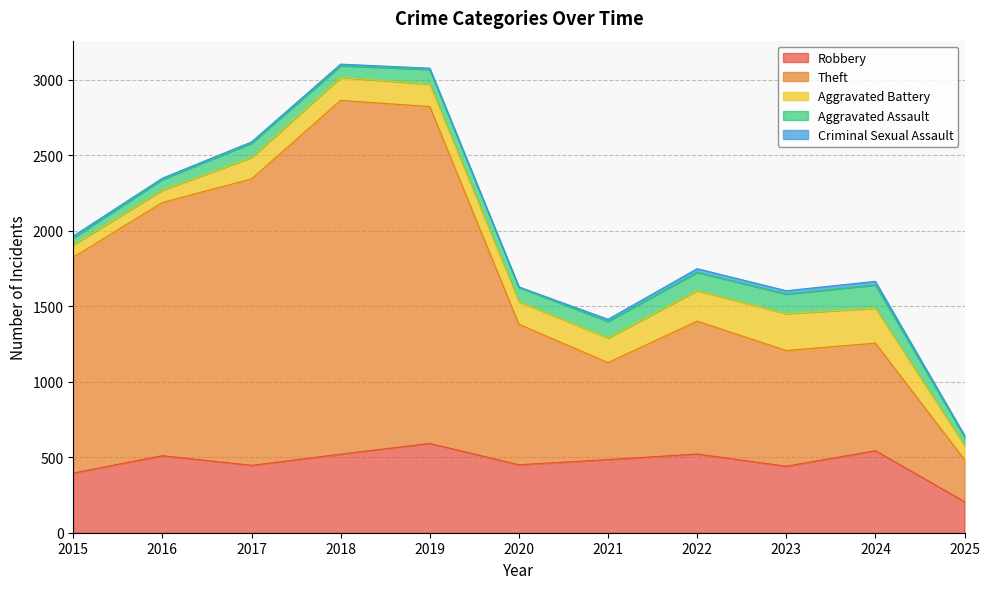

True or false: Aggravated Battery has a value of 38 at 2015.

False